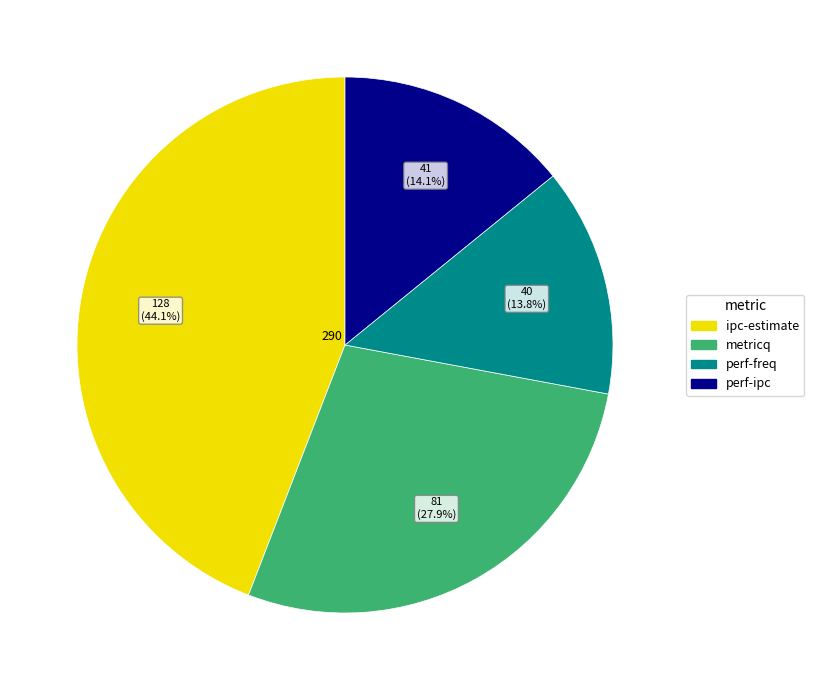

Between perf-freq and metricq, which is larger?

metricq